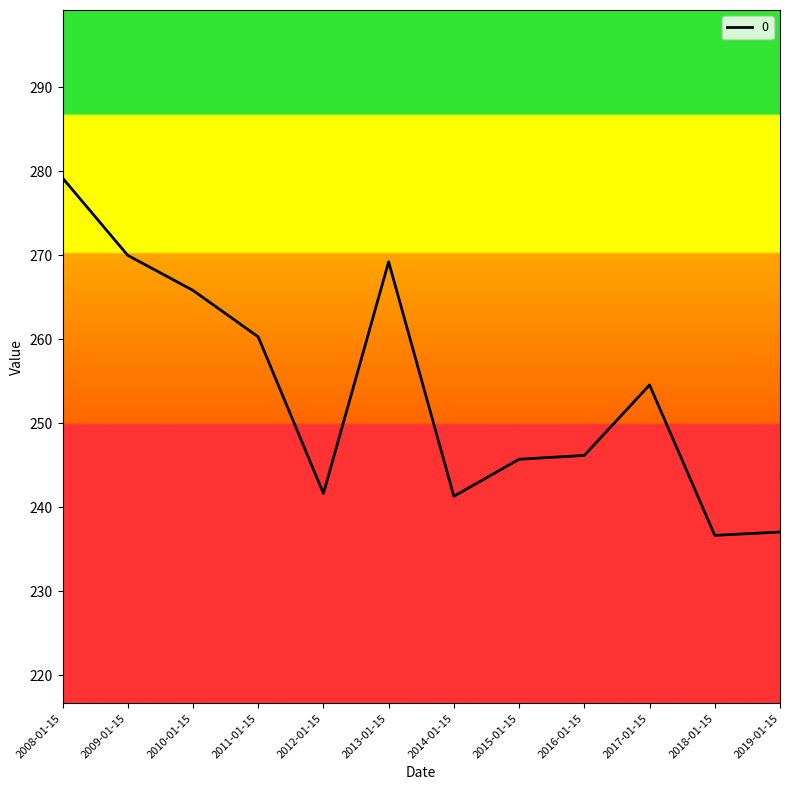

What is the greatest value displayed?

279.2